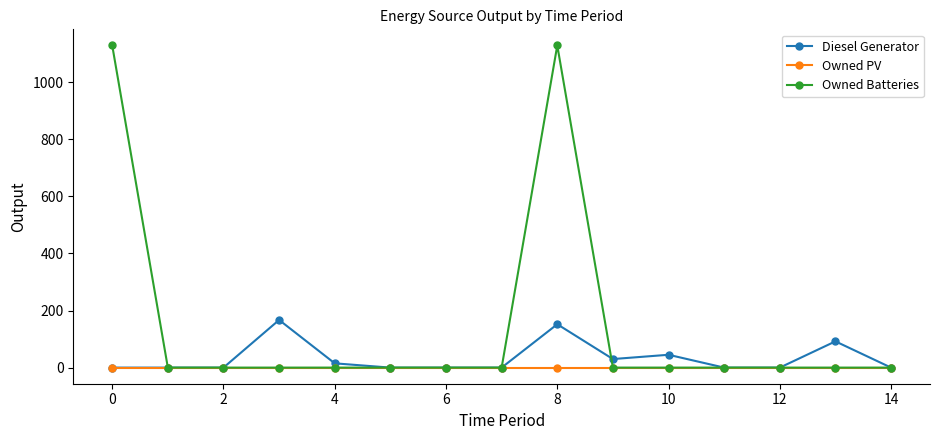

True or false: Owned Batteries and Diesel Generator cross at least once.

True